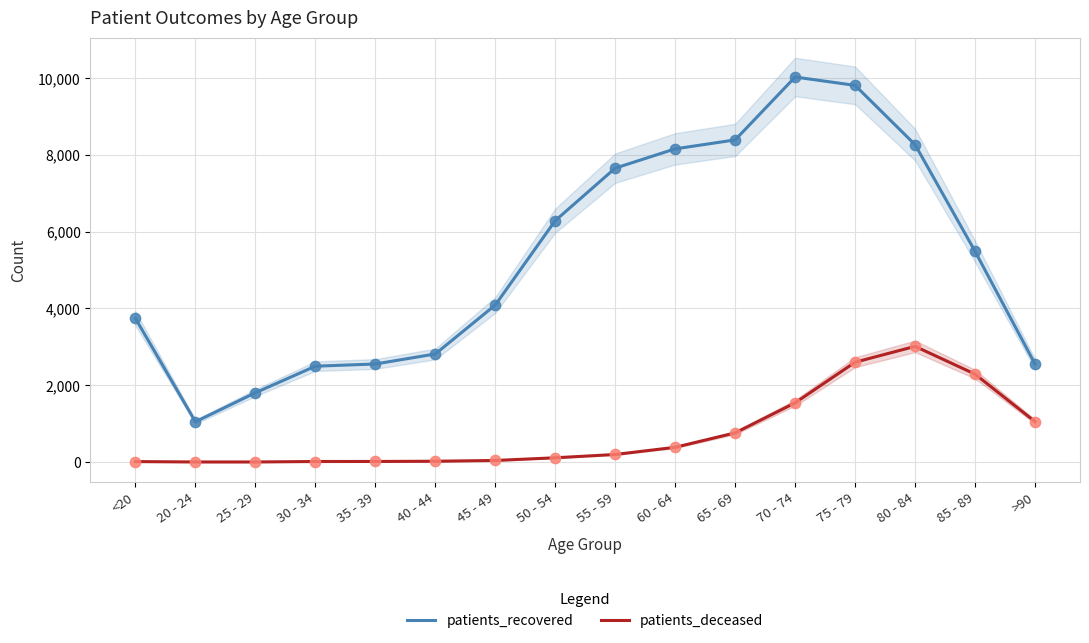

What is the total value across all series at 80 - 84?

11278